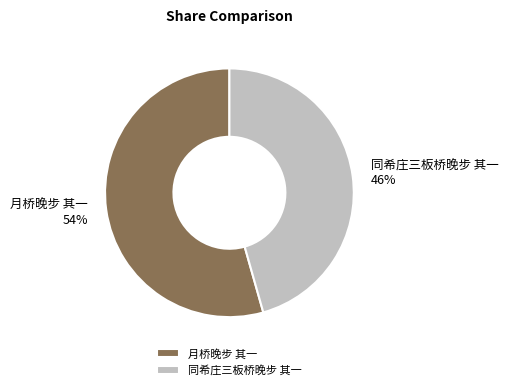

Count the number of slices in the pie.

2